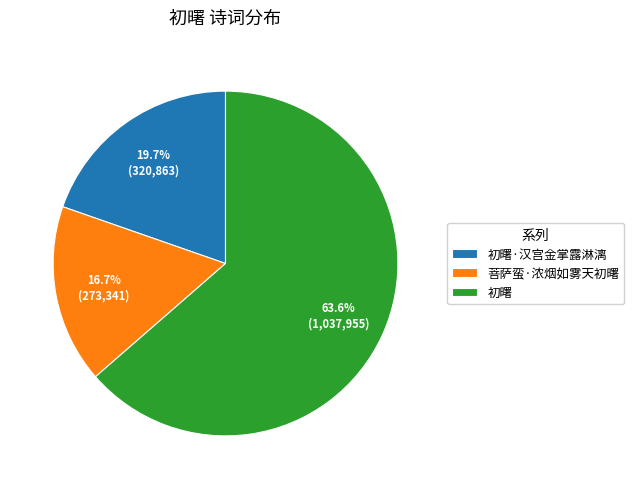

Which has a higher value, 初曙·汉宫金掌露淋漓 or 初曙?

初曙